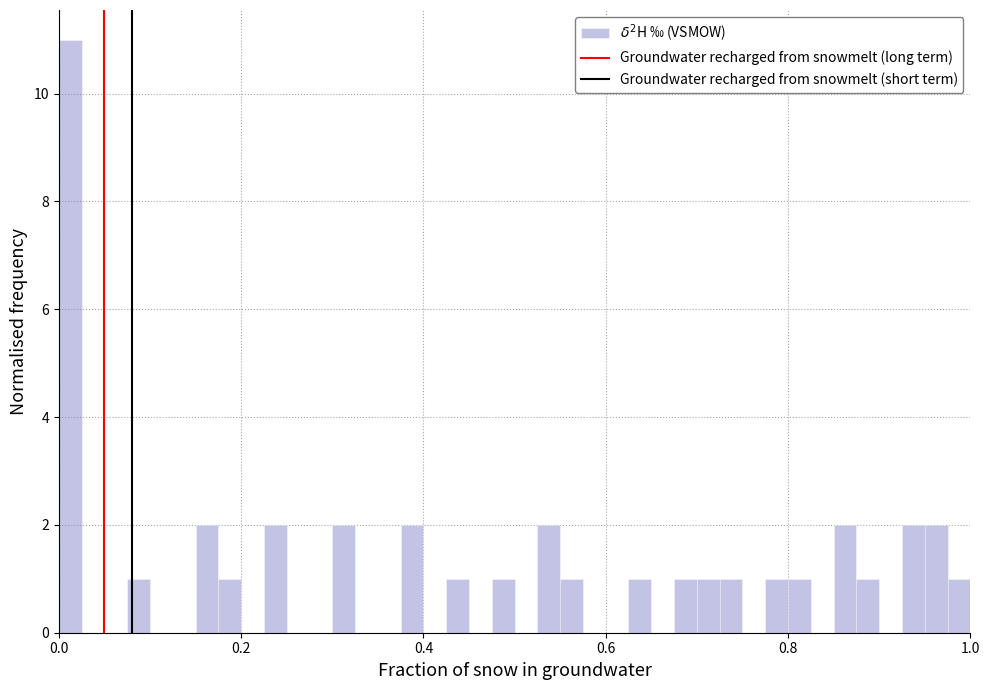

Around what value on the x-axis is the tallest bar? Give the approximate position of its centre, as read against the axis.

0.02